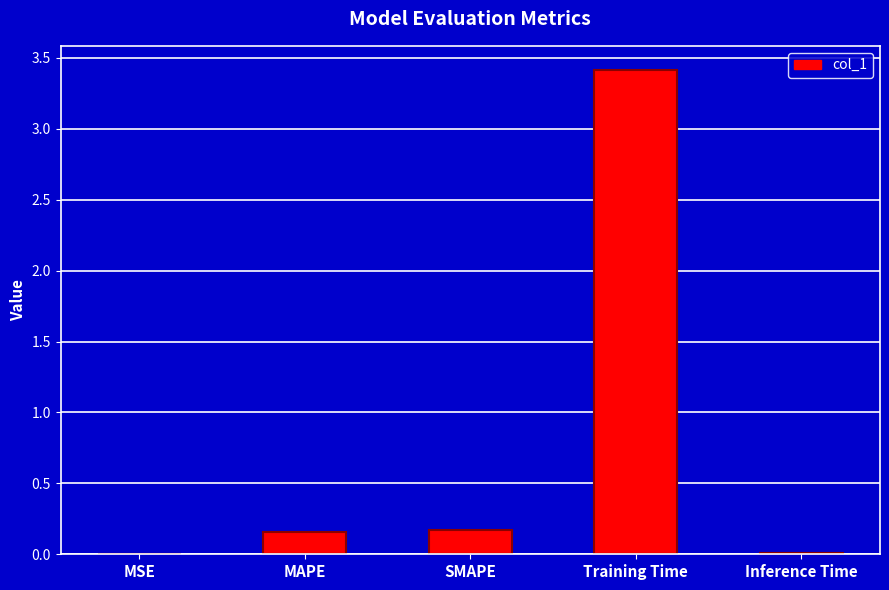

What is the sum of all values?

3.8